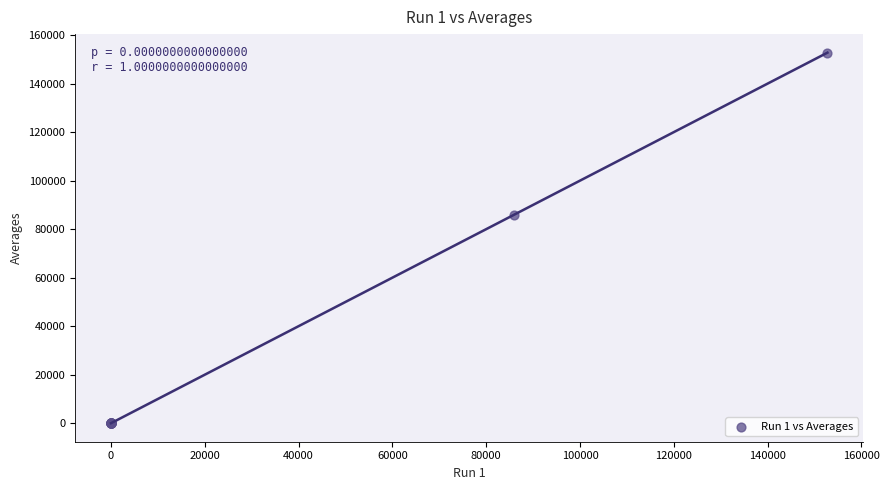

What Y value in the scatter plot is closest to 76387?

85880.3